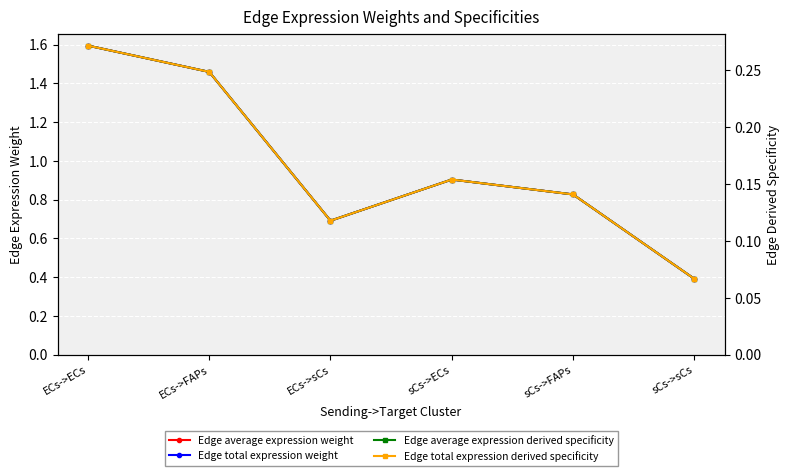

True or false: Edge total expression derived specificity has a value of 0.1 at ECs->sCs.

True